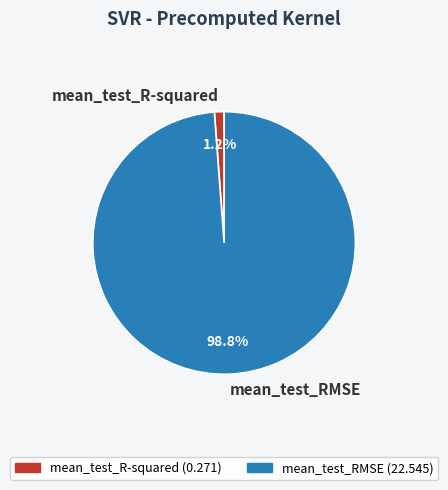

The mean_test_R-squared slice represents 1% of the pie. True or false?

True